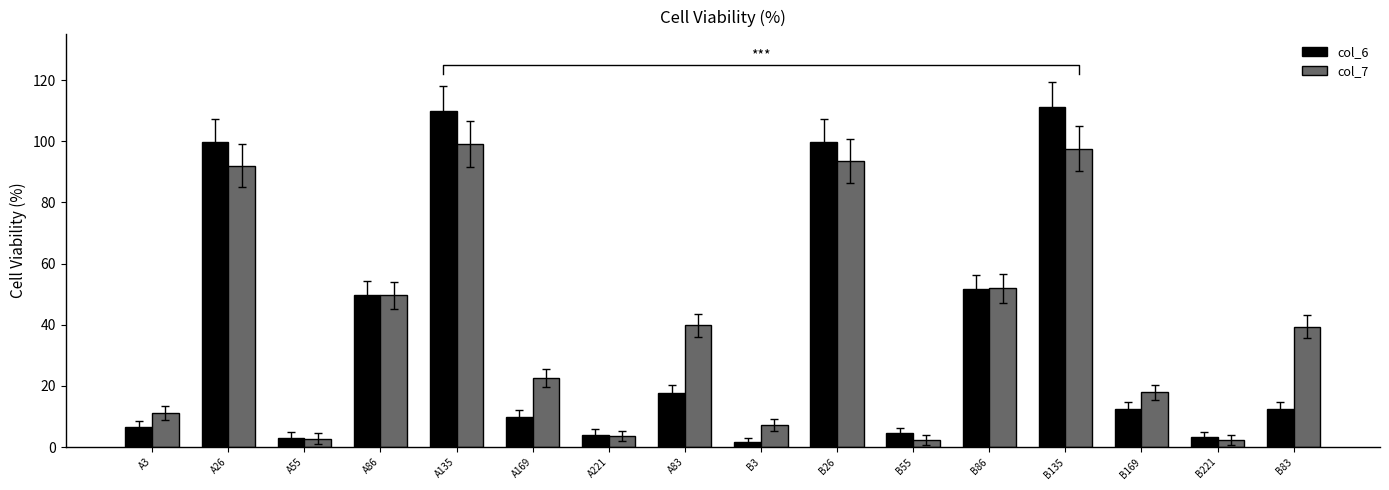

What is the value of the col_6 bar at the 1st from the left?

6.5